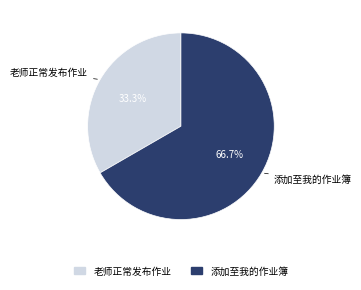

Is it true that 添加至我的作业簿 is 73% of the pie?

False